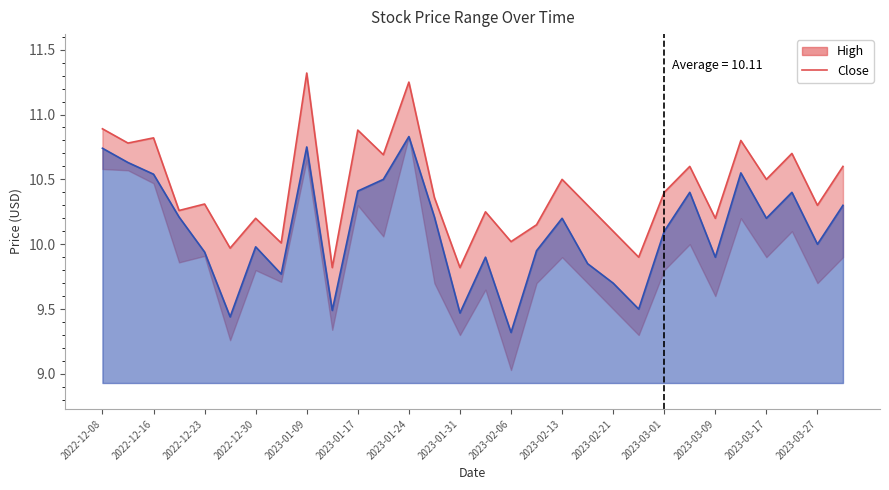

Reading left to right, extract all data points from this chart.

High: 10.9	10.8	10.8	10.3	10.3	10.0	10.2	10.0	11.3	9.8	10.9	10.7	11.2	10.4	9.8	10.2	10.0	10.2	10.5	10.3	10.1	9.9	10.4	10.6	10.2	10.8	10.5	10.7	10.3	10.6
Close: 10.7	10.6	10.5	10.2	9.9	9.4	10.0	9.8	10.8	9.5	10.4	10.5	10.8	10.2	9.5	9.9	9.3	9.9	10.2	9.8	9.7	9.5	10.1	10.4	9.9	10.6	10.2	10.4	10.0	10.3